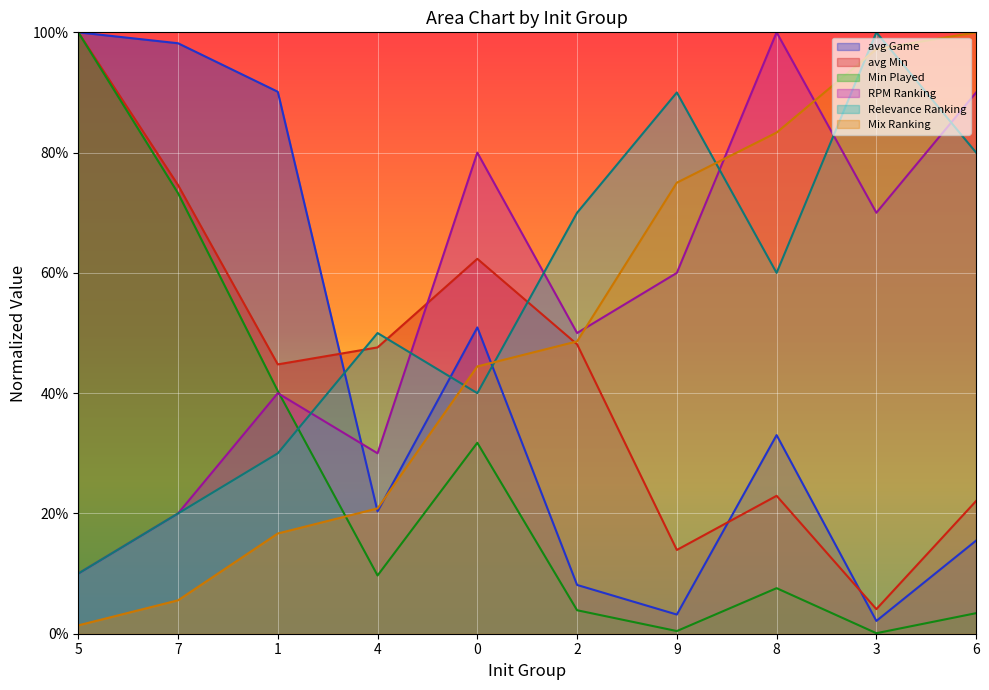

The Min Played series shows 0.3 at 0. True or false?

True